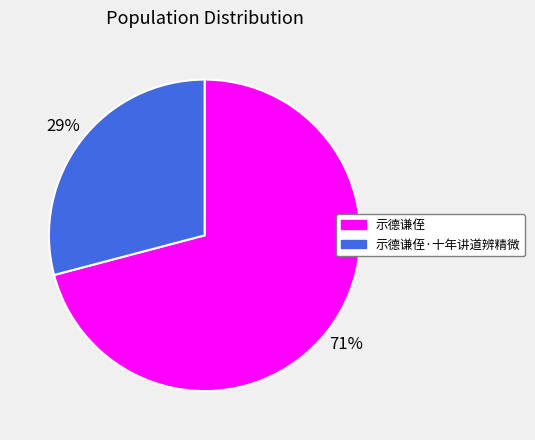

Count the number of slices in the pie.

2